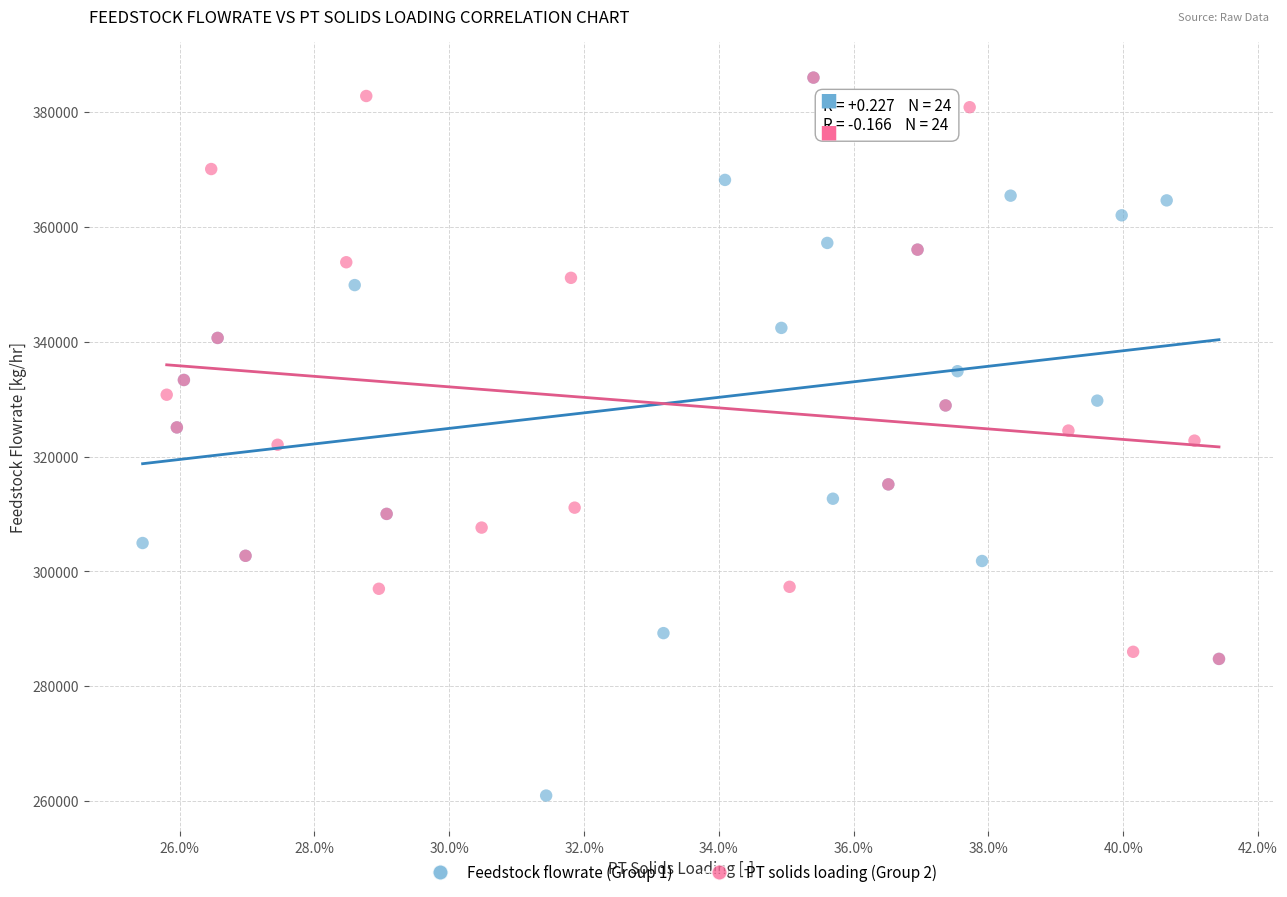

Which series has the largest Y range (max minus min)?

Feedstock flowrate (Group 1)